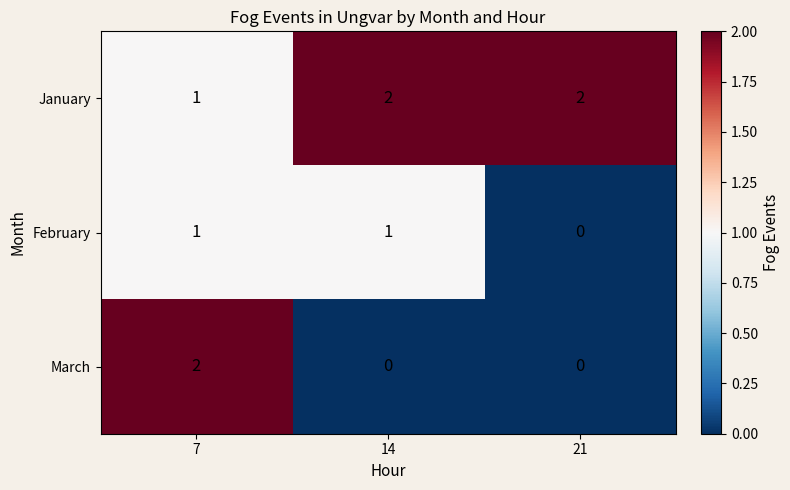

At how many categories does at least one series exceed 0?

3